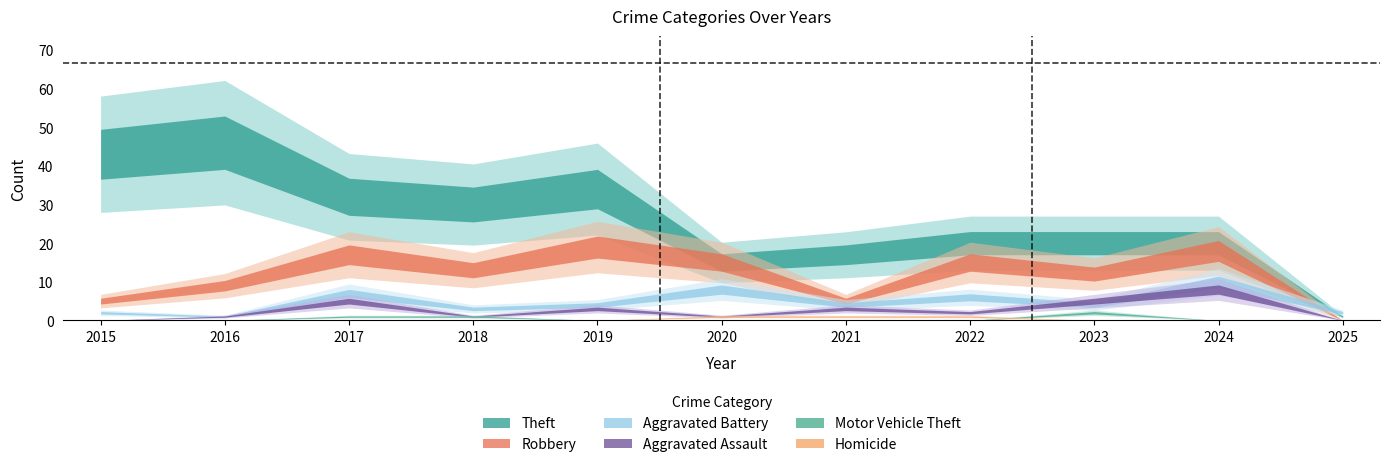

Is it true that Aggravated Assault equals 4 at 2025?

False